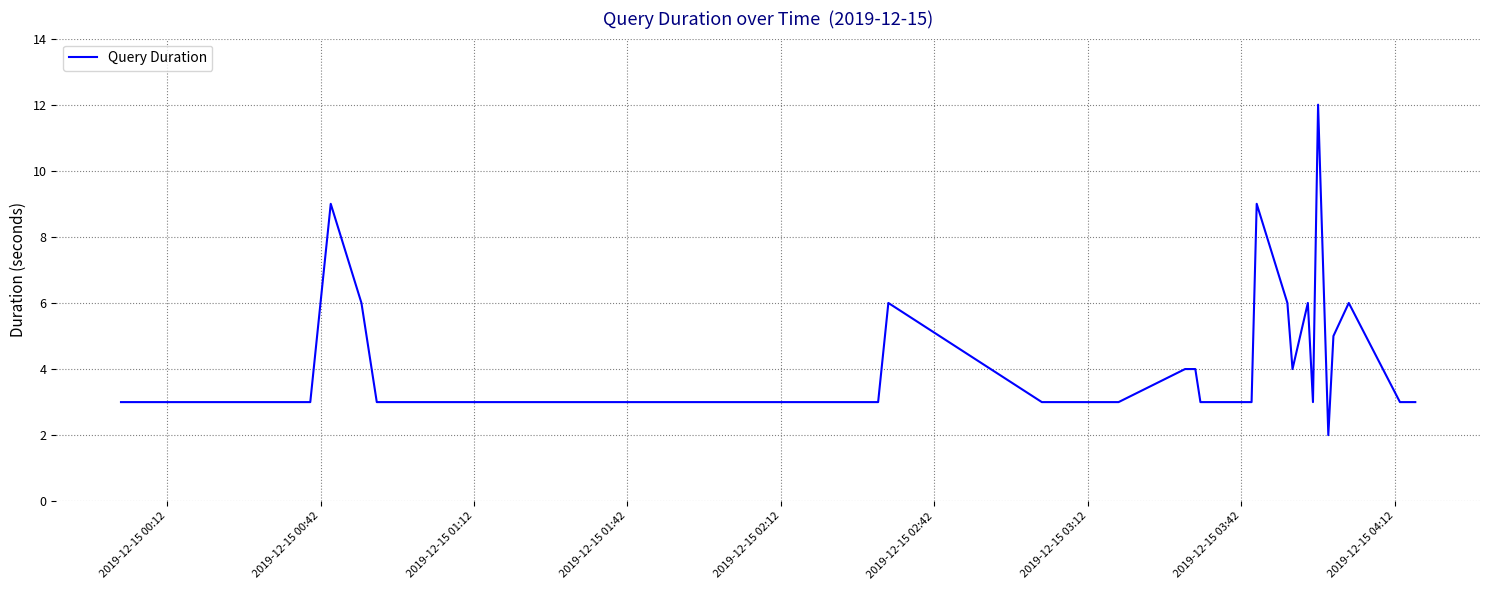

What is the maximum value shown in the chart?

12